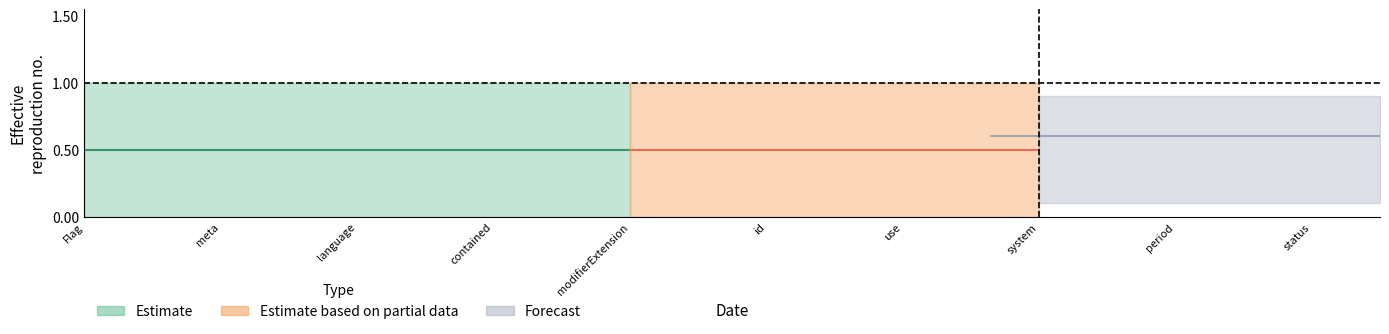

Which series has the largest total across all categories?

Estimate